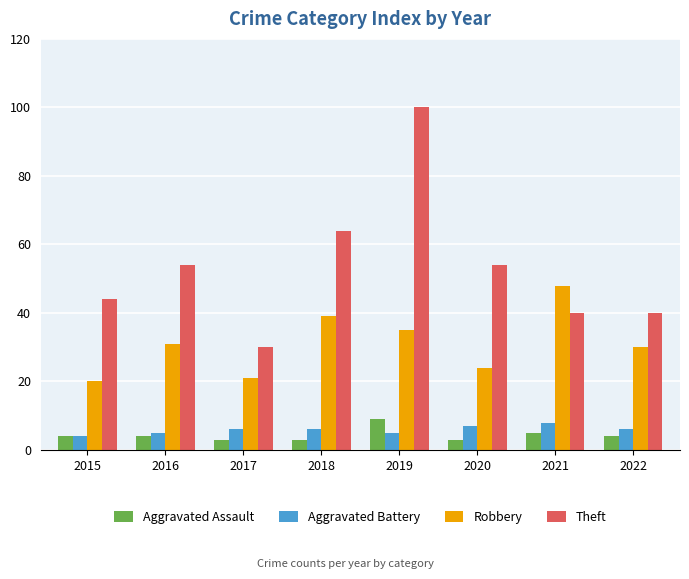

Count the number of categories in the chart.

8